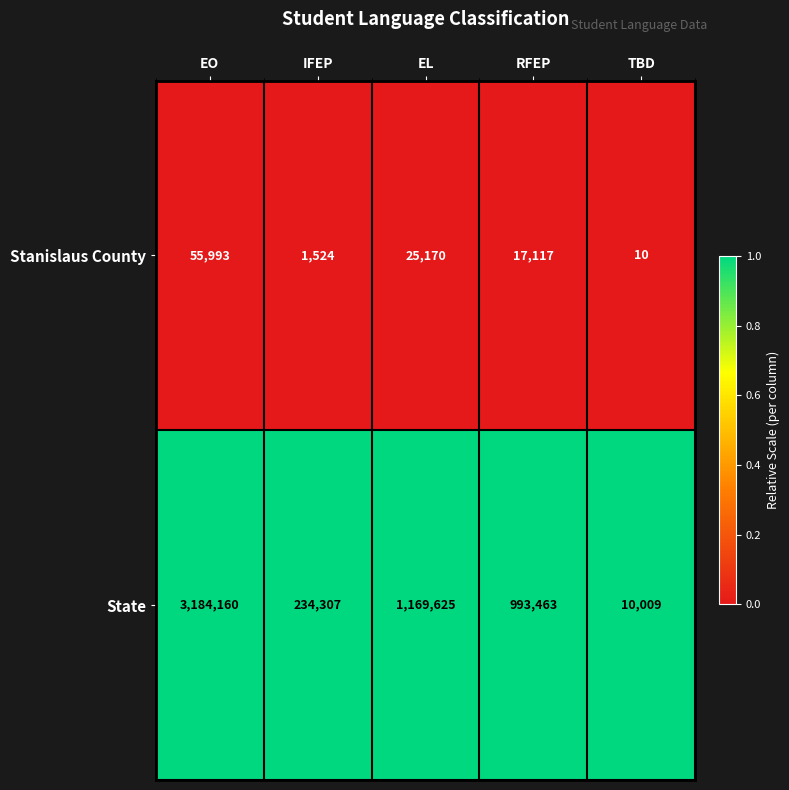

Where is Stanislaus County nearest to the value 28001?

EL